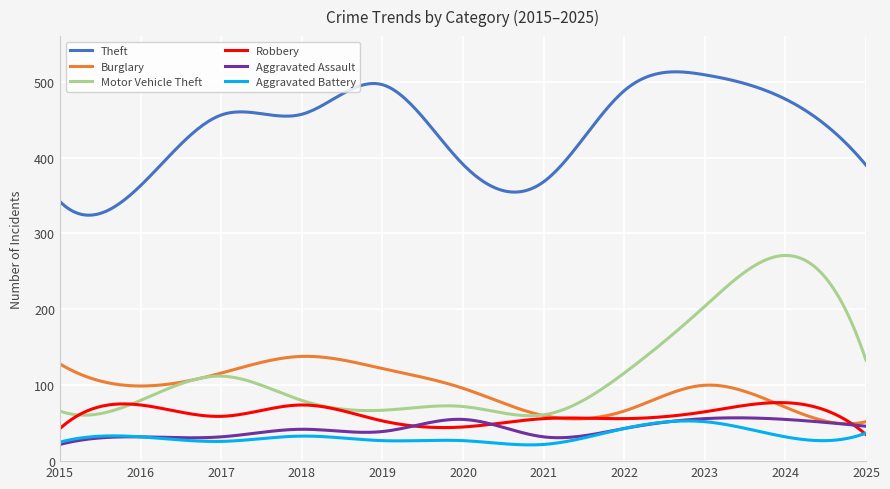

Which series has the largest total across all categories?

Theft